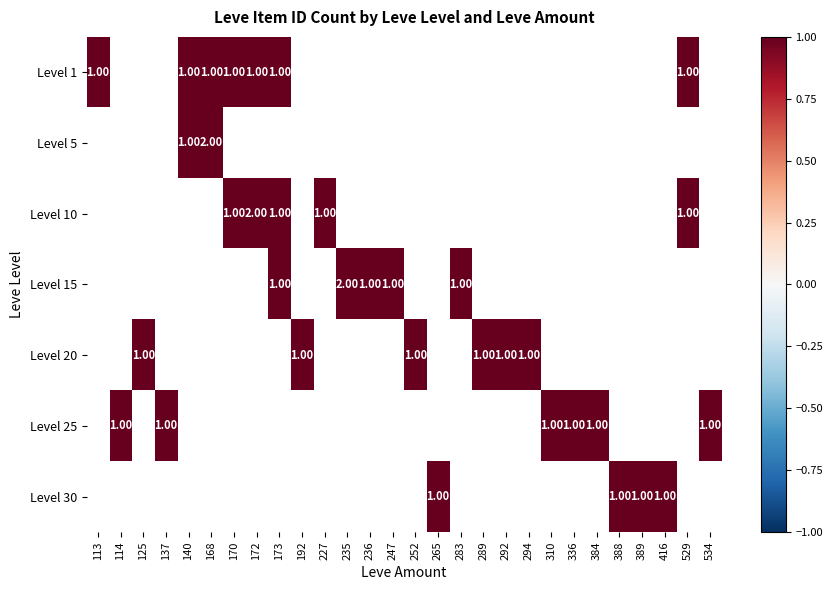

True or false: Level 1 has a value of 1.0 at 170.

True